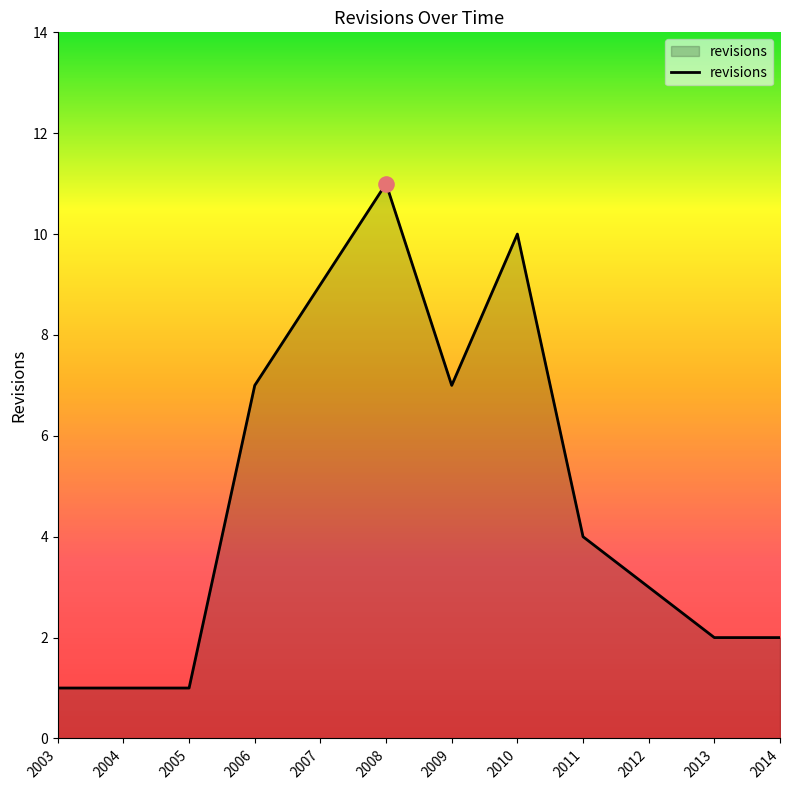

Which has a higher value, 2008 or 2004?

2008